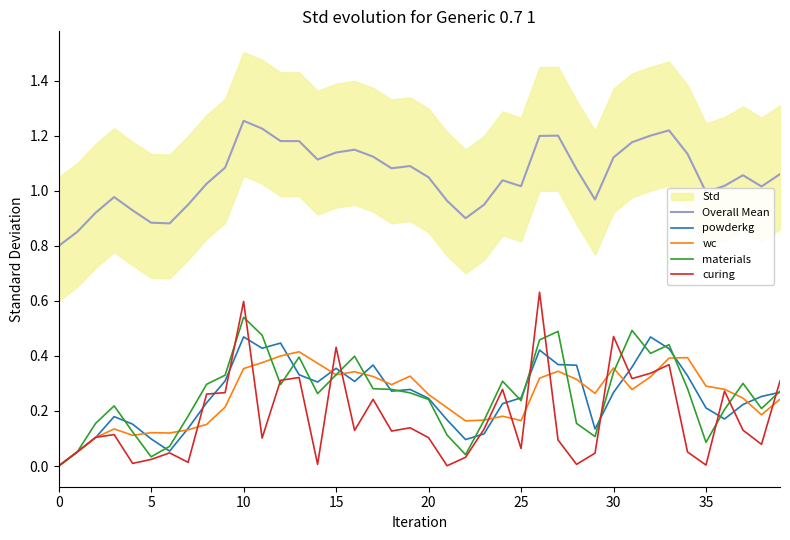

Does the chart display data point markers on the line(s)?

No